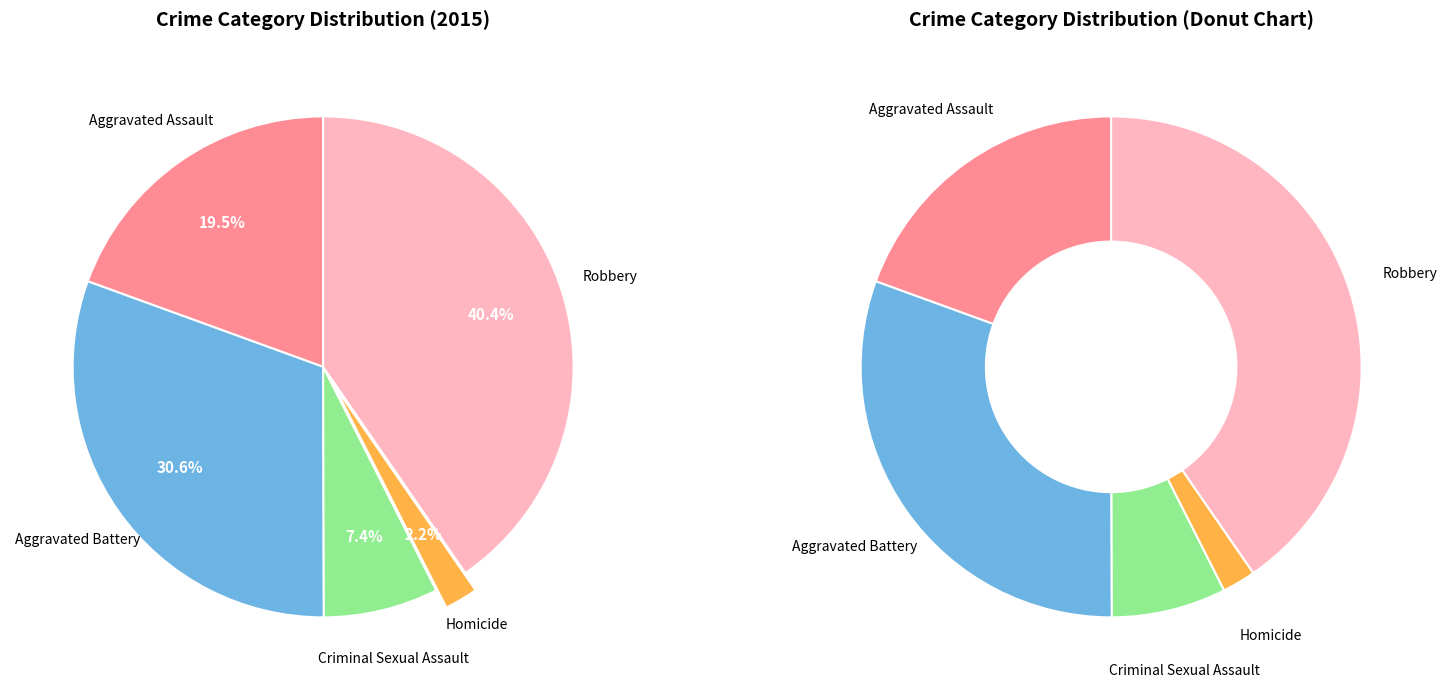

True or false: Aggravated Assault accounts for 19% of the total.

True